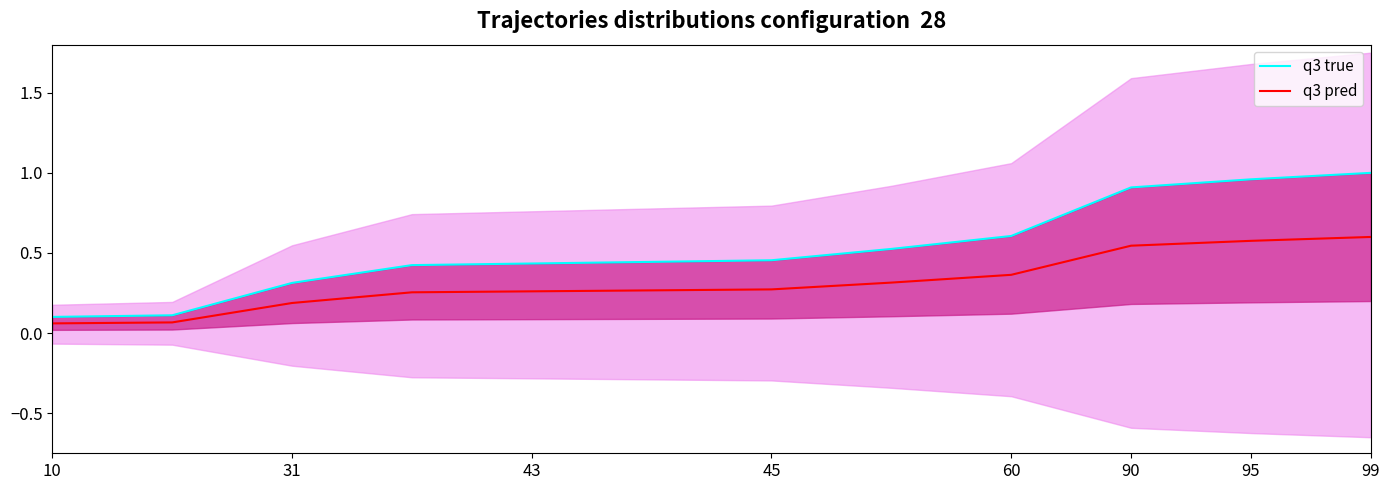

What is the difference between the maximum and minimum values in the q3 true series?

0.9